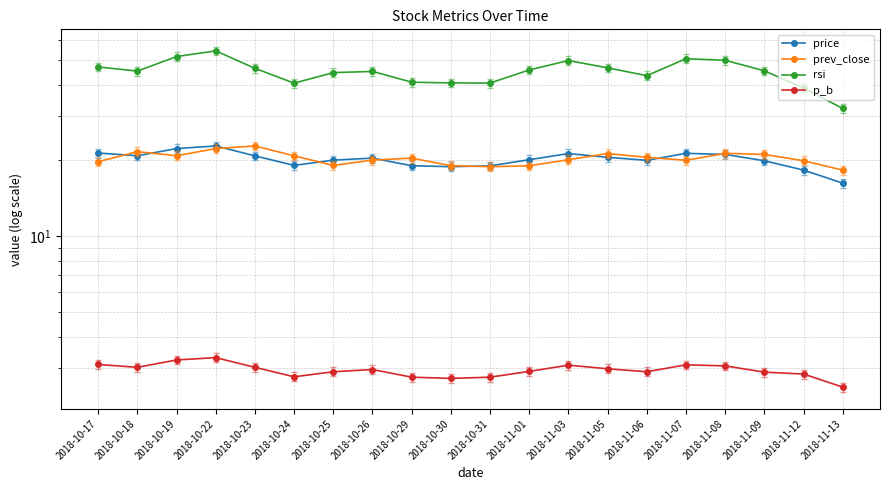

The value of prev_close at 2018-10-17 is 29.2. True or false?

False